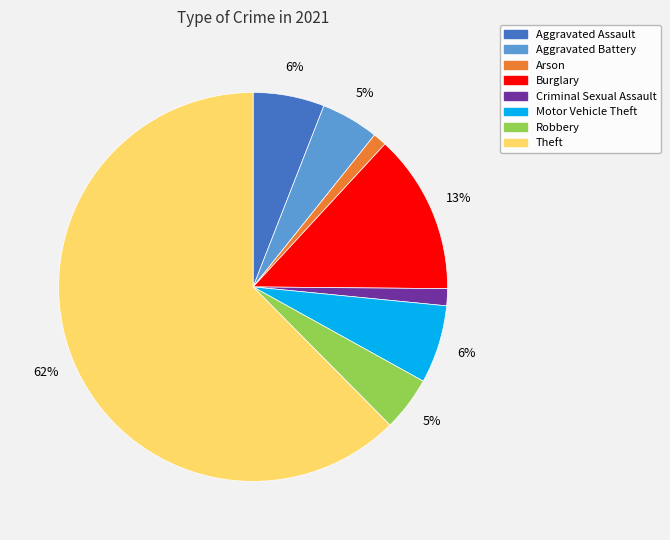

Which slice represents more than half of the pie?

Theft